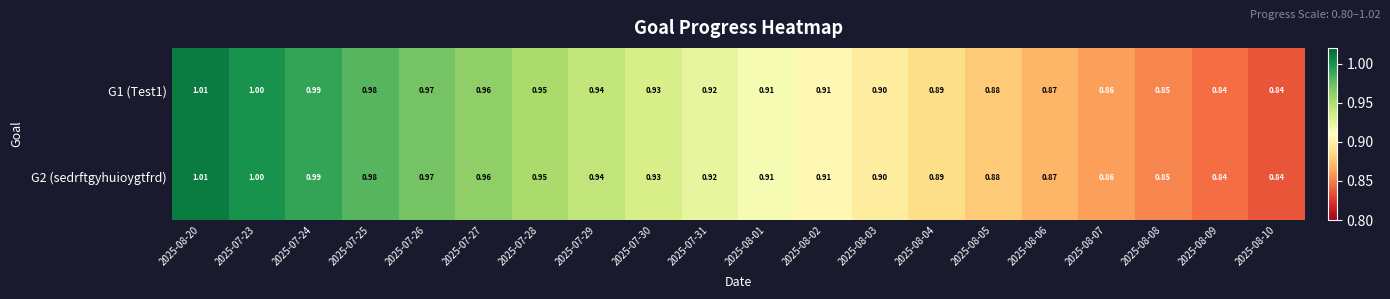

Is the value of G2 (sedrftgyhuioygtfrd) at 2025-07-30 greater than the value of G1 (Test1) at 2025-07-31?

Yes